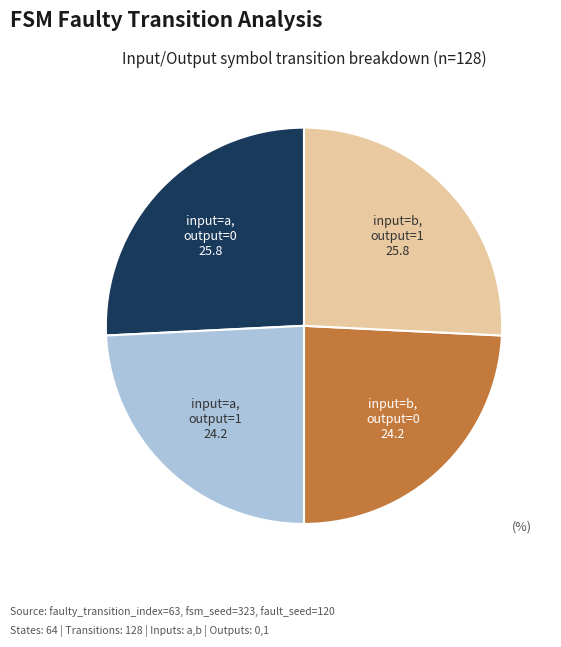

Is there a majority slice in this chart?

No